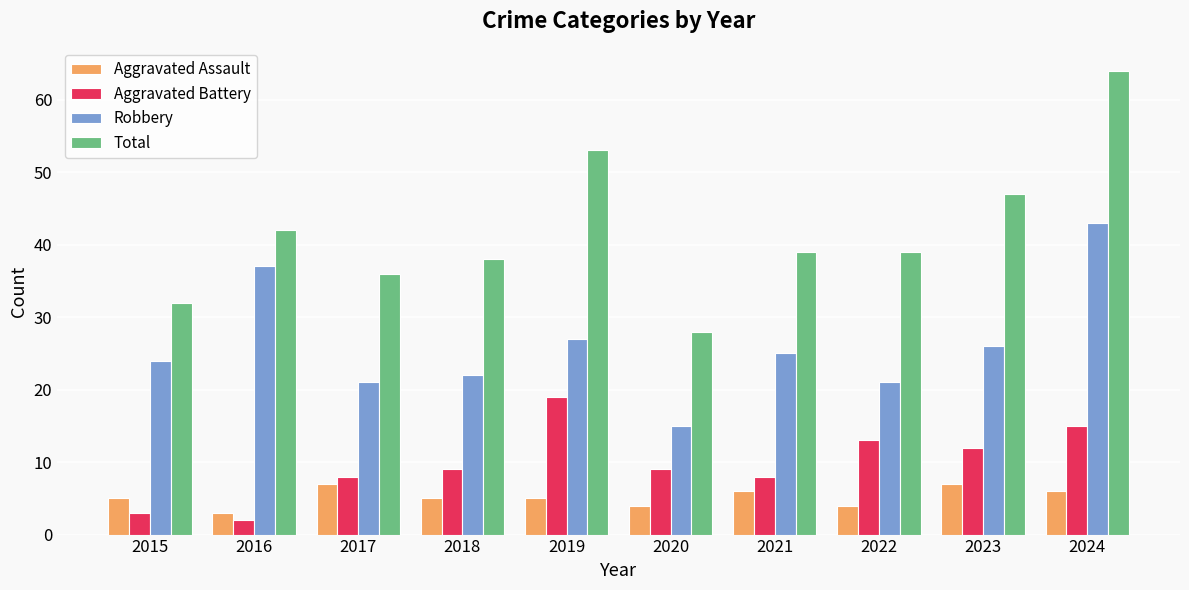

What is the difference between the maximum and minimum values in the Aggravated Battery series?

17